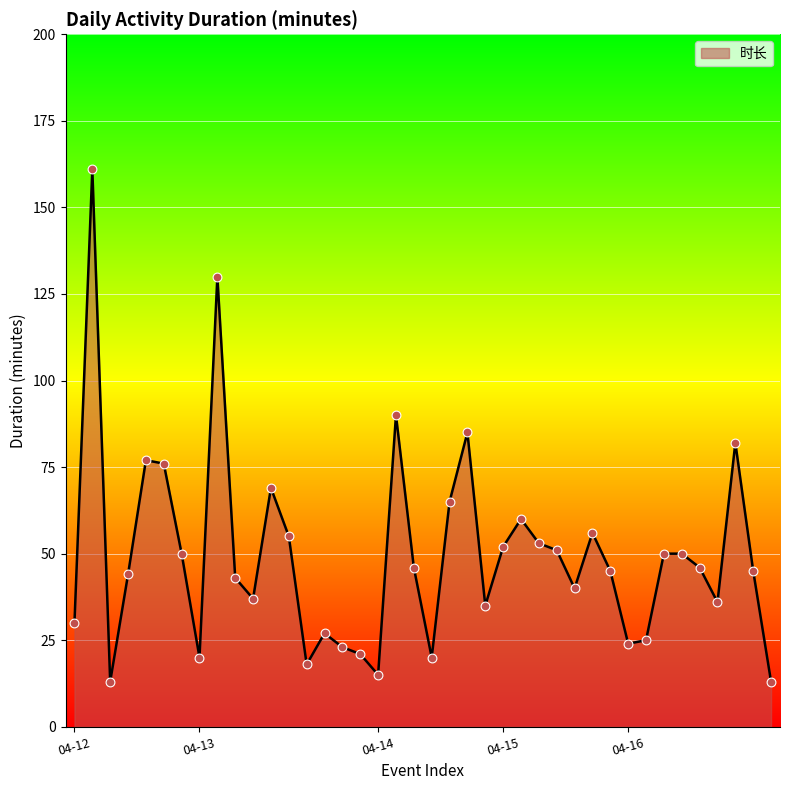

What is the difference between the maximum and minimum values?

148